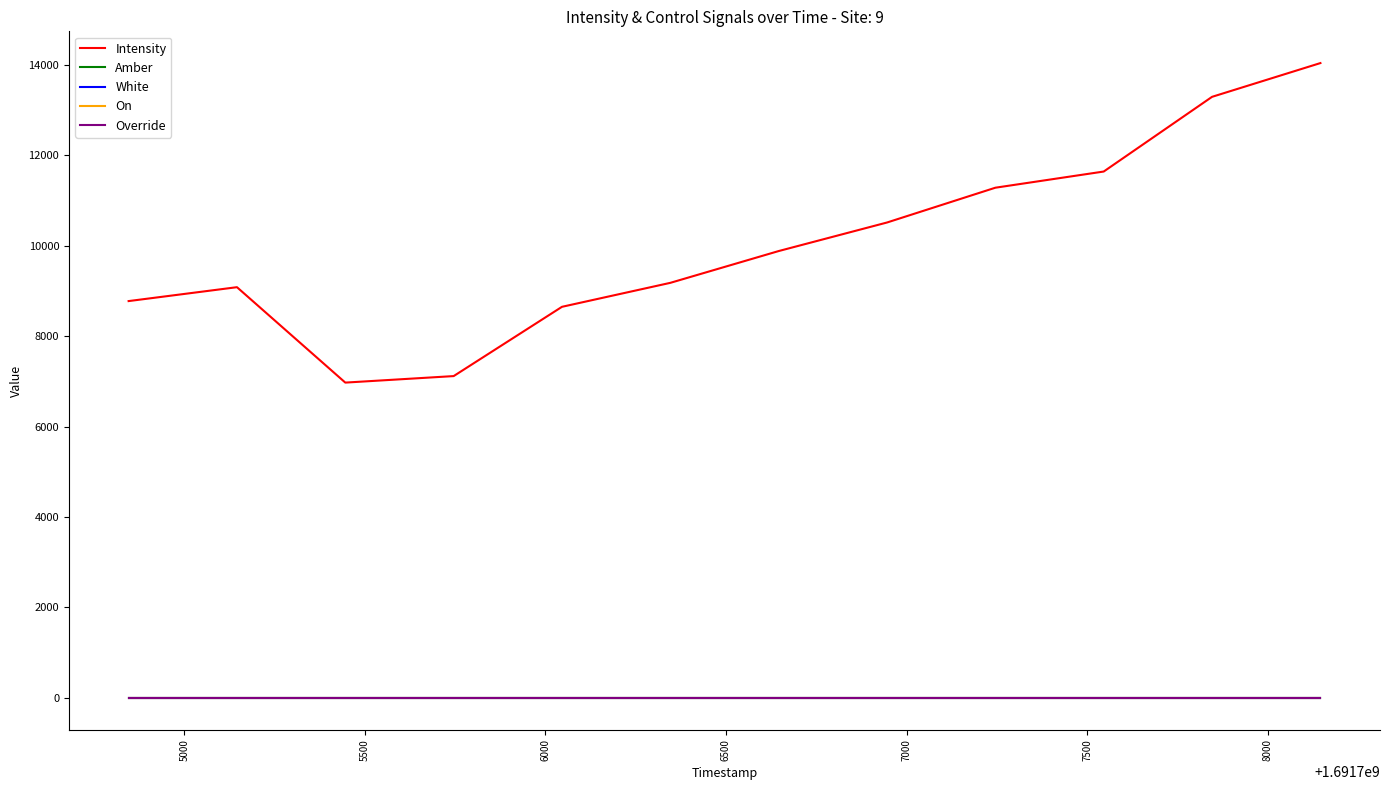

Which series has the widest spread of values?

Intensity